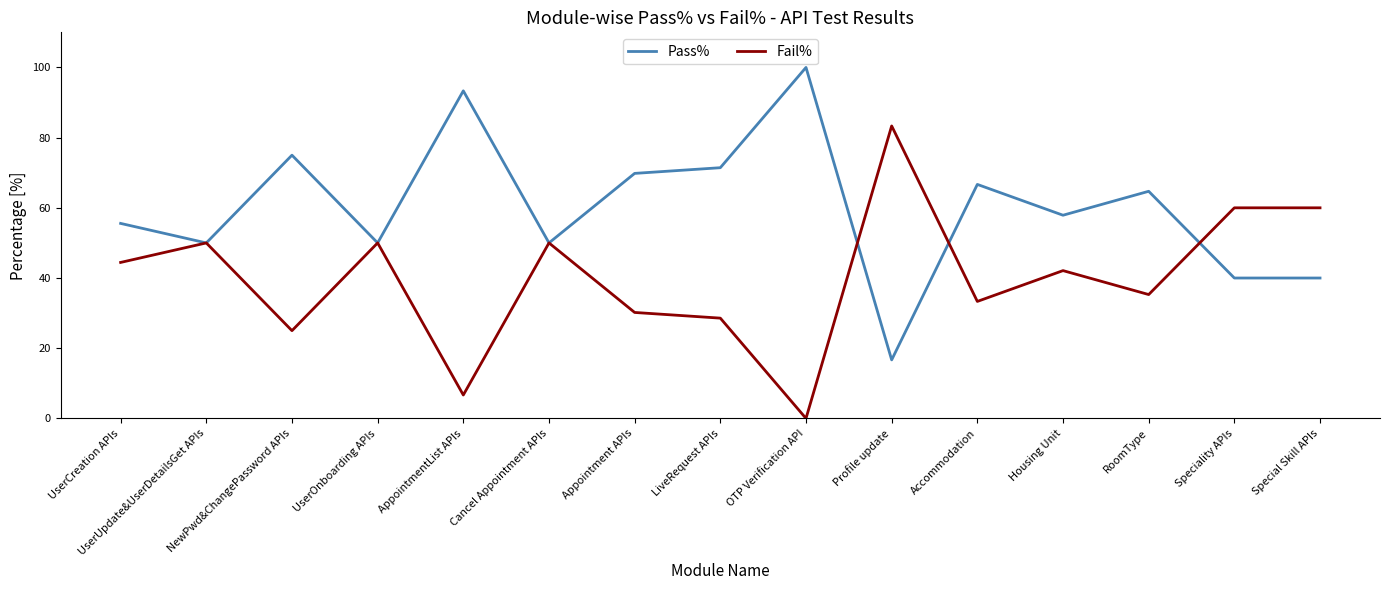

Does the chart display data point markers on the line(s)?

No